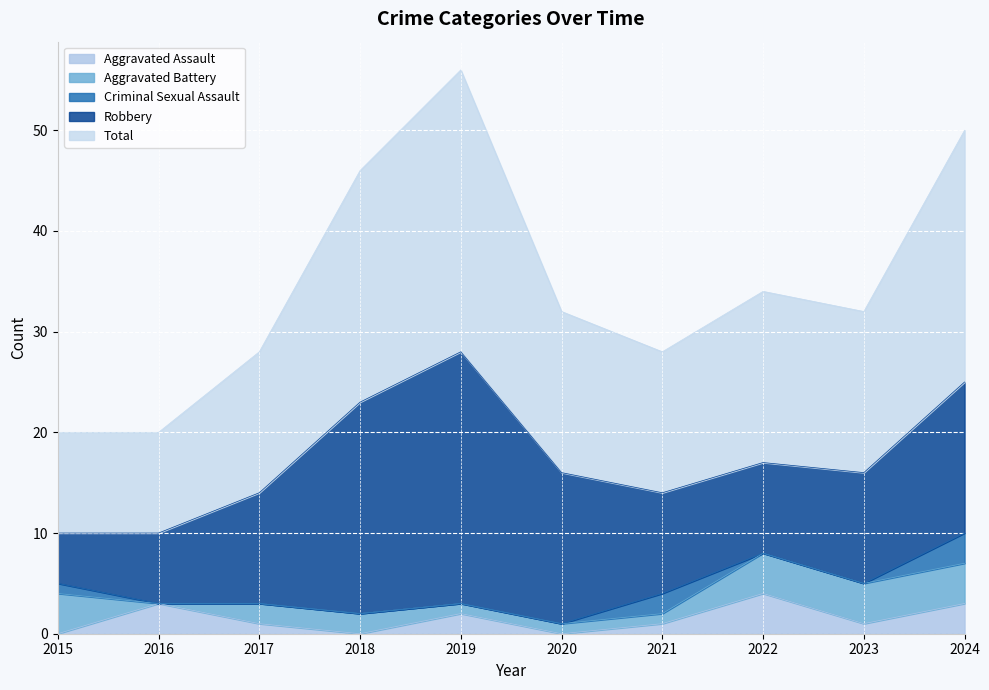

What is the spread (max minus min) of values at 2023?

16